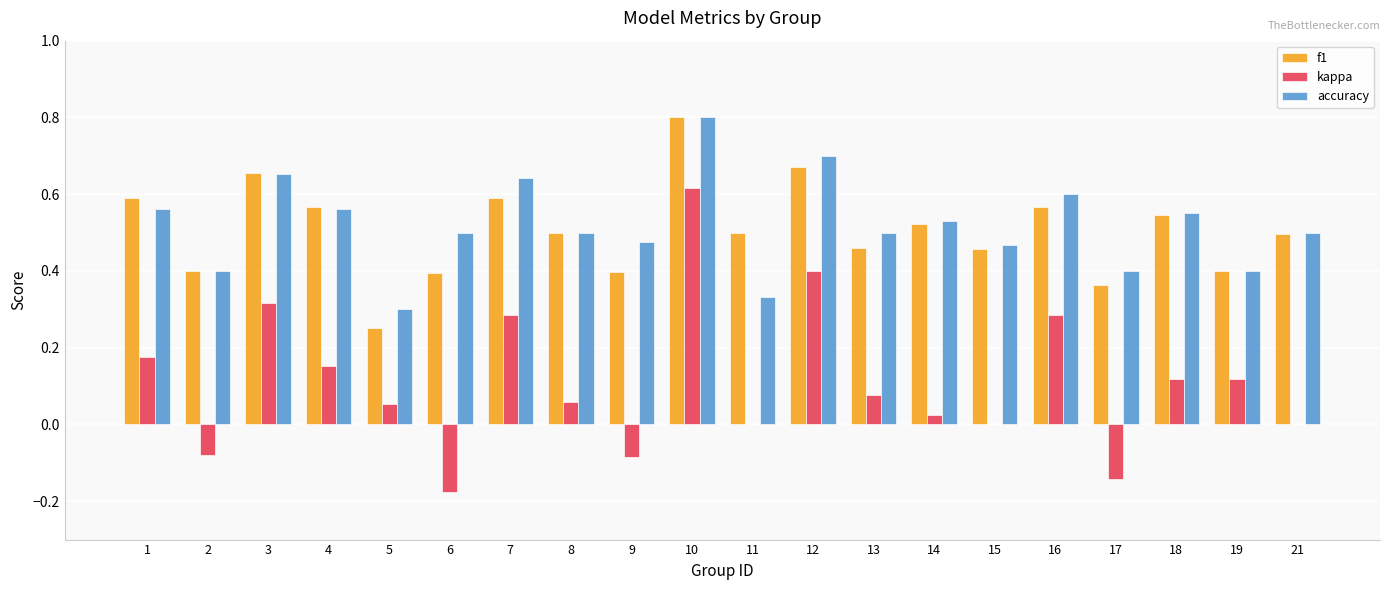

At which label does f1 reach its peak?

10